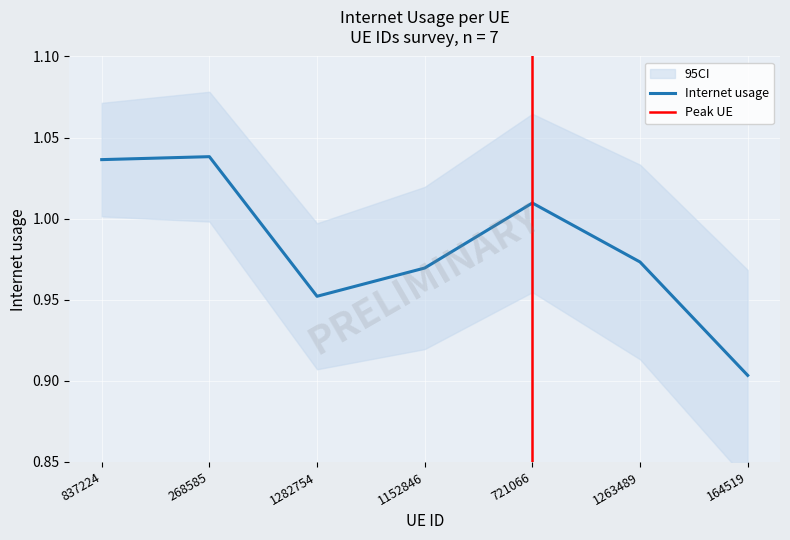

At which label is Internet usage closest to 0?

164519